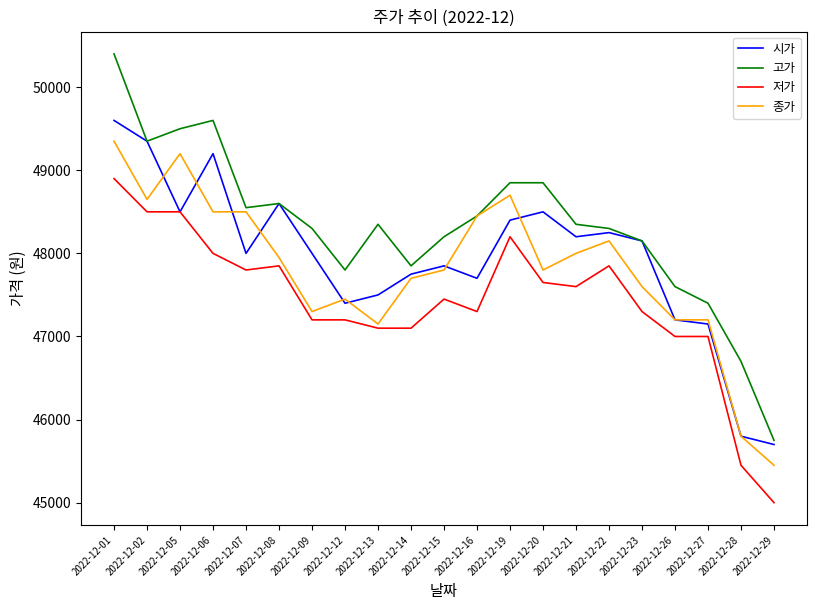

At which category does 시가 reach its first local peak?

2022-12-06